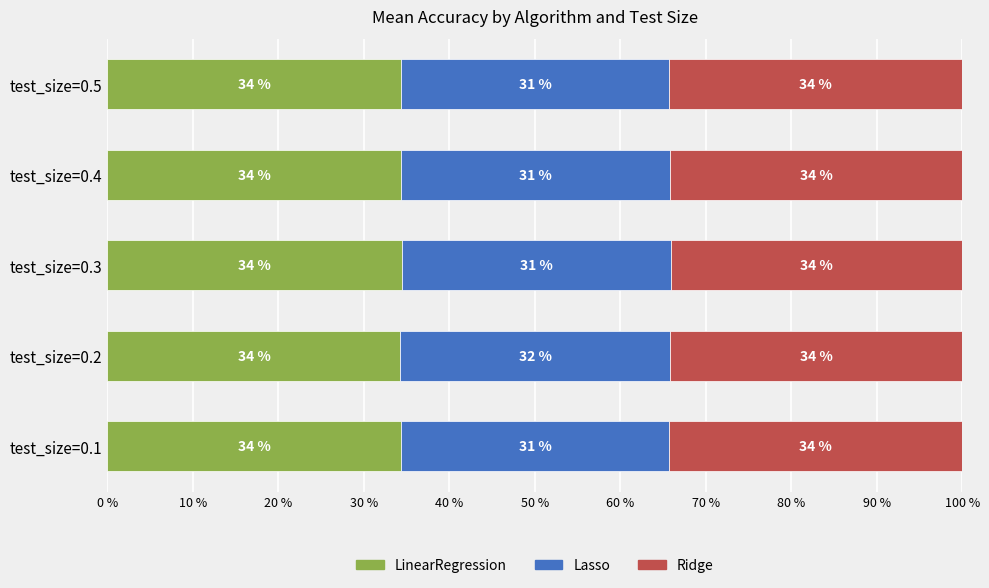

True or false: LinearRegression has a value of 34.4 at test_size=0.1.

True